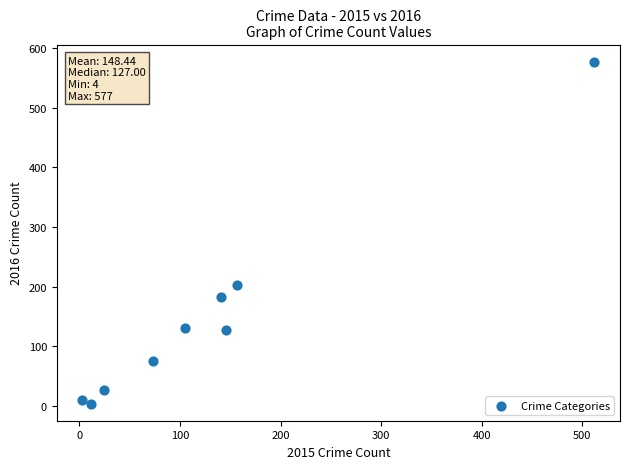

What is the range of X values (max minus min)?

509